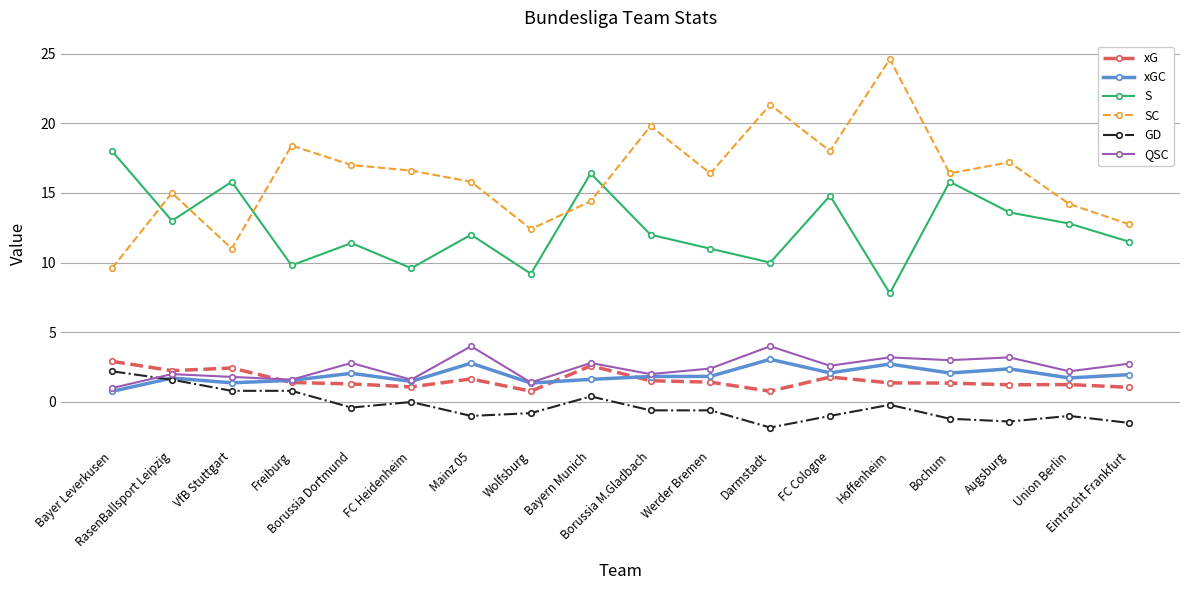

The xGC series shows 1.6 at Bayern Munich. True or false?

True